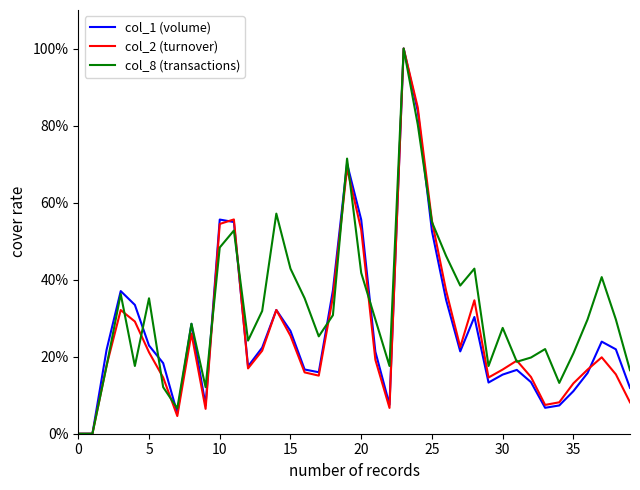

At how many categories does at least one series exceed 0?

38